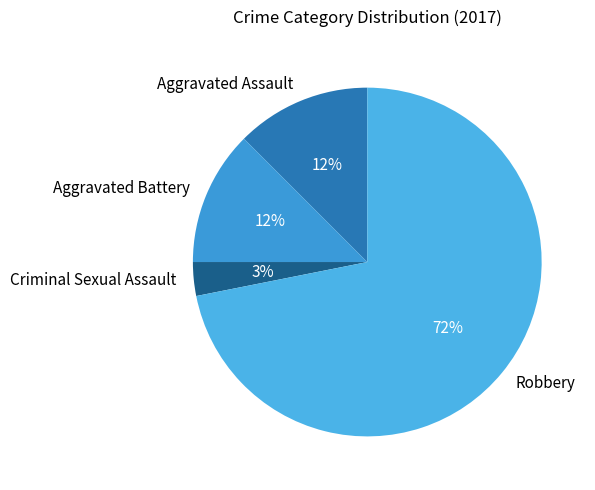

What percentage is the Criminal Sexual Assault slice, to the nearest percent?

3%